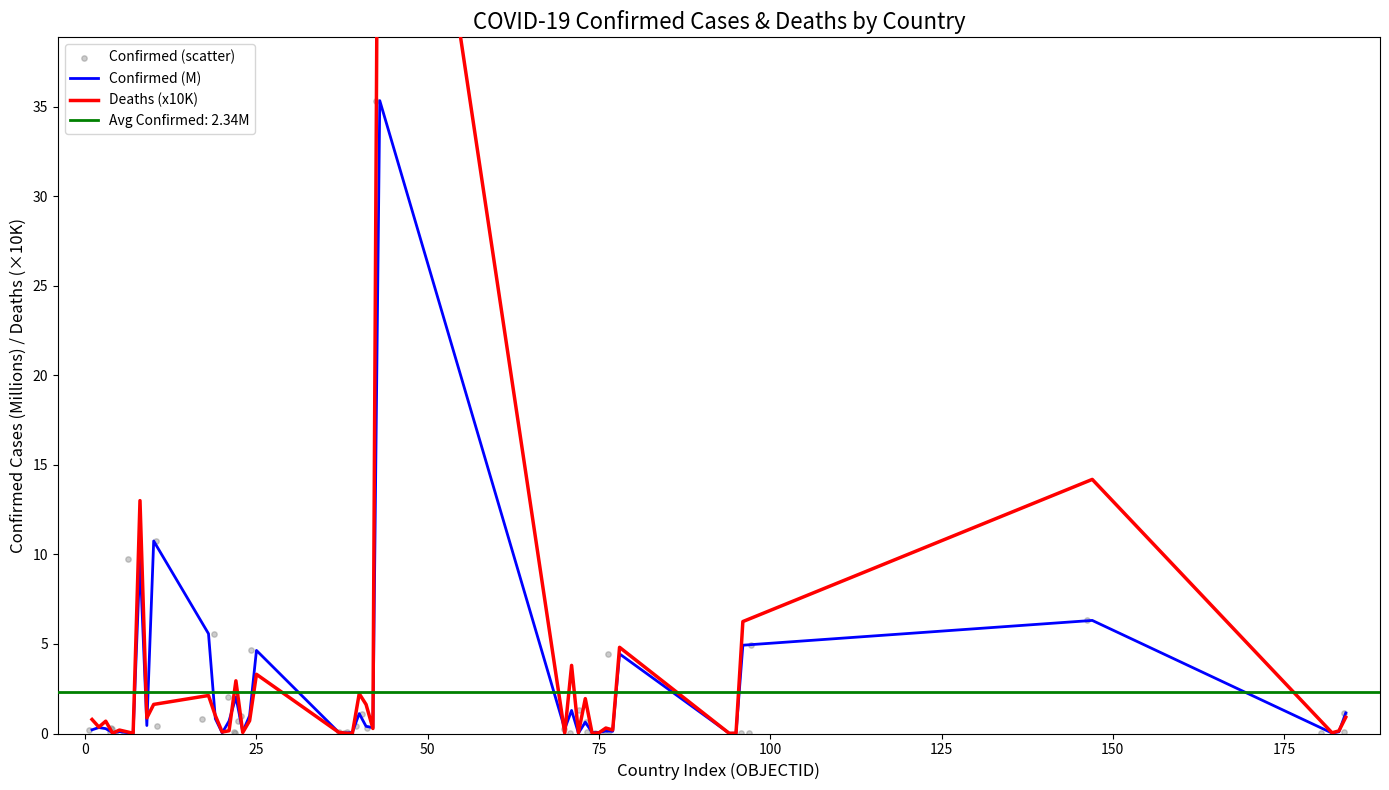

Which series reaches the maximum Y coordinate?

Deaths (x10K)